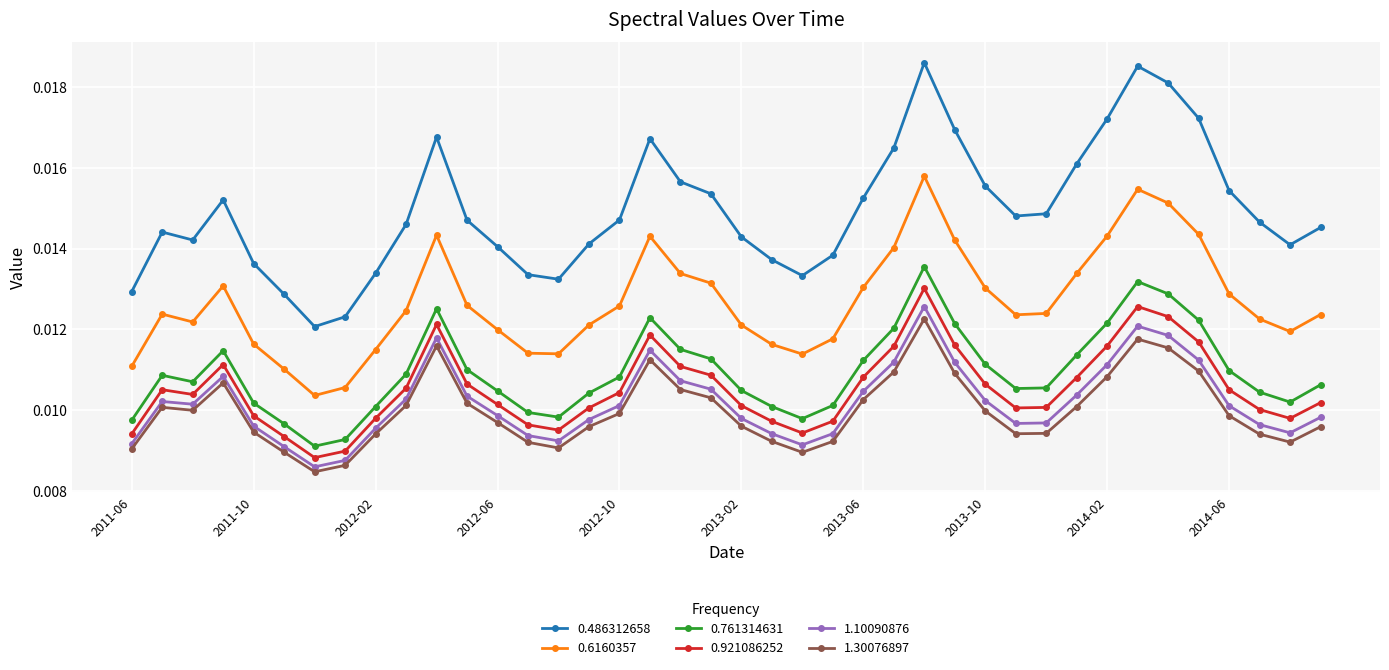

How many interior local peaks does the 0.761314631 series have?

6